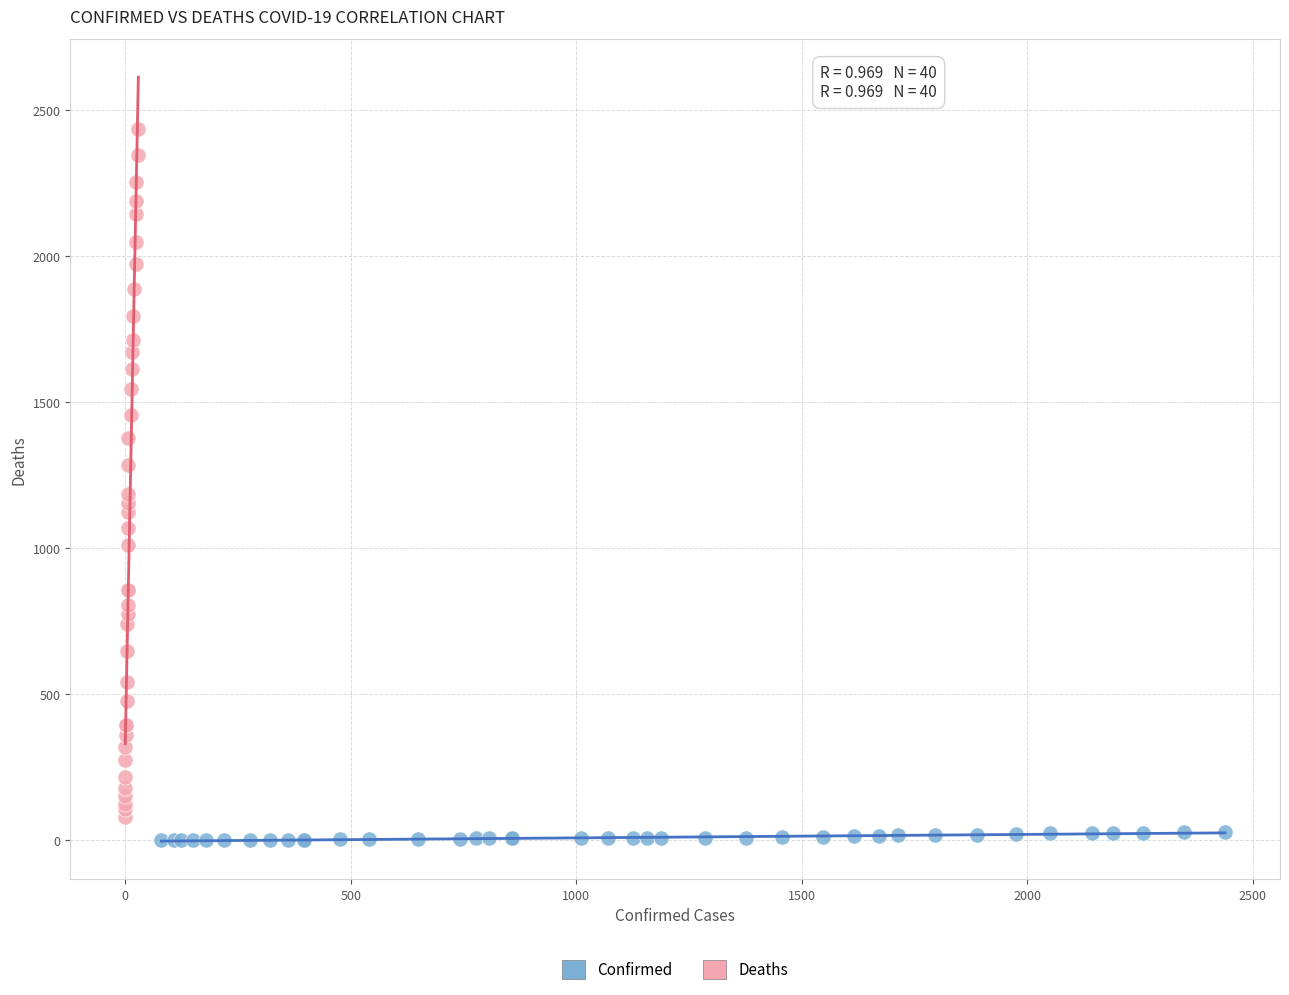

Which series reaches the maximum Y coordinate?

Deaths